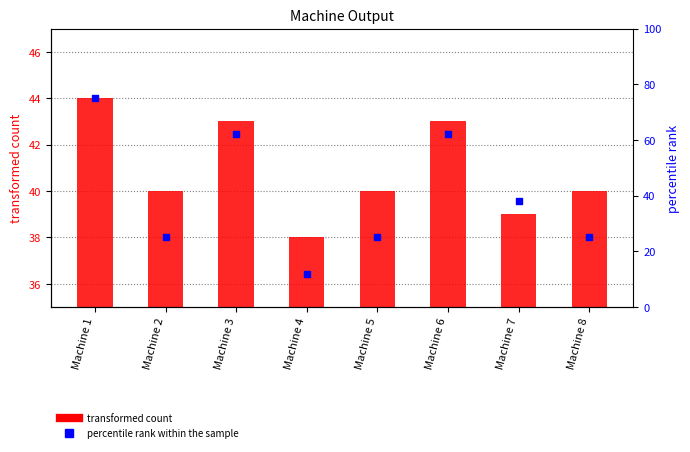

At how many categories does at least one series exceed 20?

8